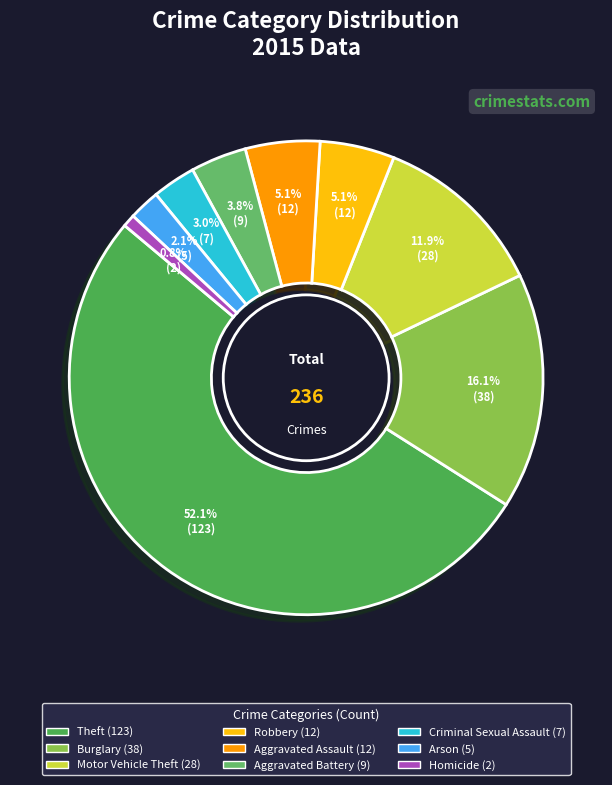

Rank the categories by value from highest to lowest.

Theft, Burglary, Motor Vehicle Theft, Robbery, Aggravated Assault, Aggravated Battery, Criminal Sexual Assault, Arson, Homicide